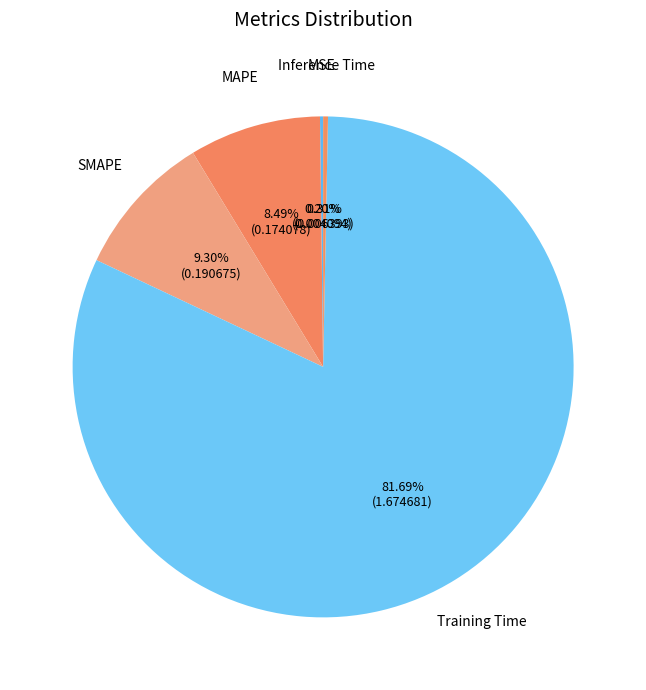

Between MAPE and Training Time, which is larger?

Training Time